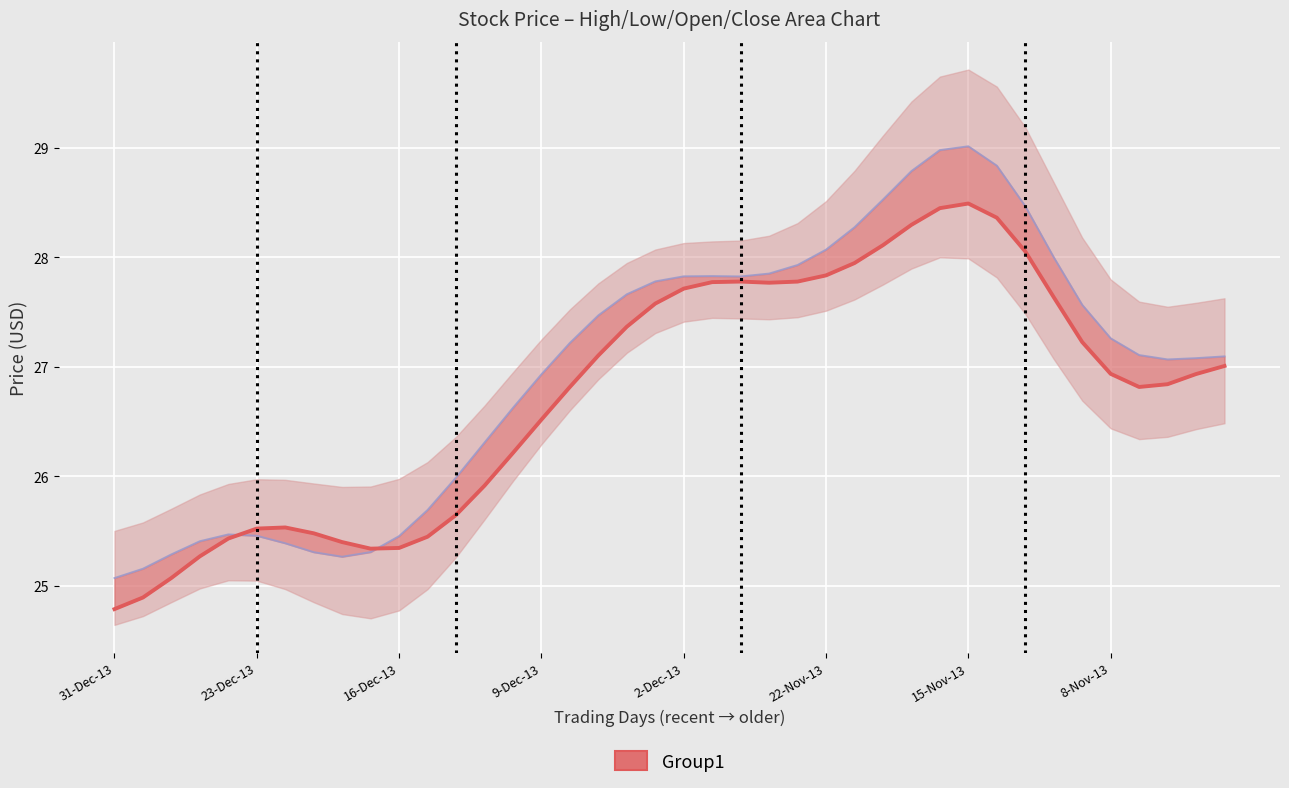

Which series ends up on top after the final intersection of Close and Open?

Open